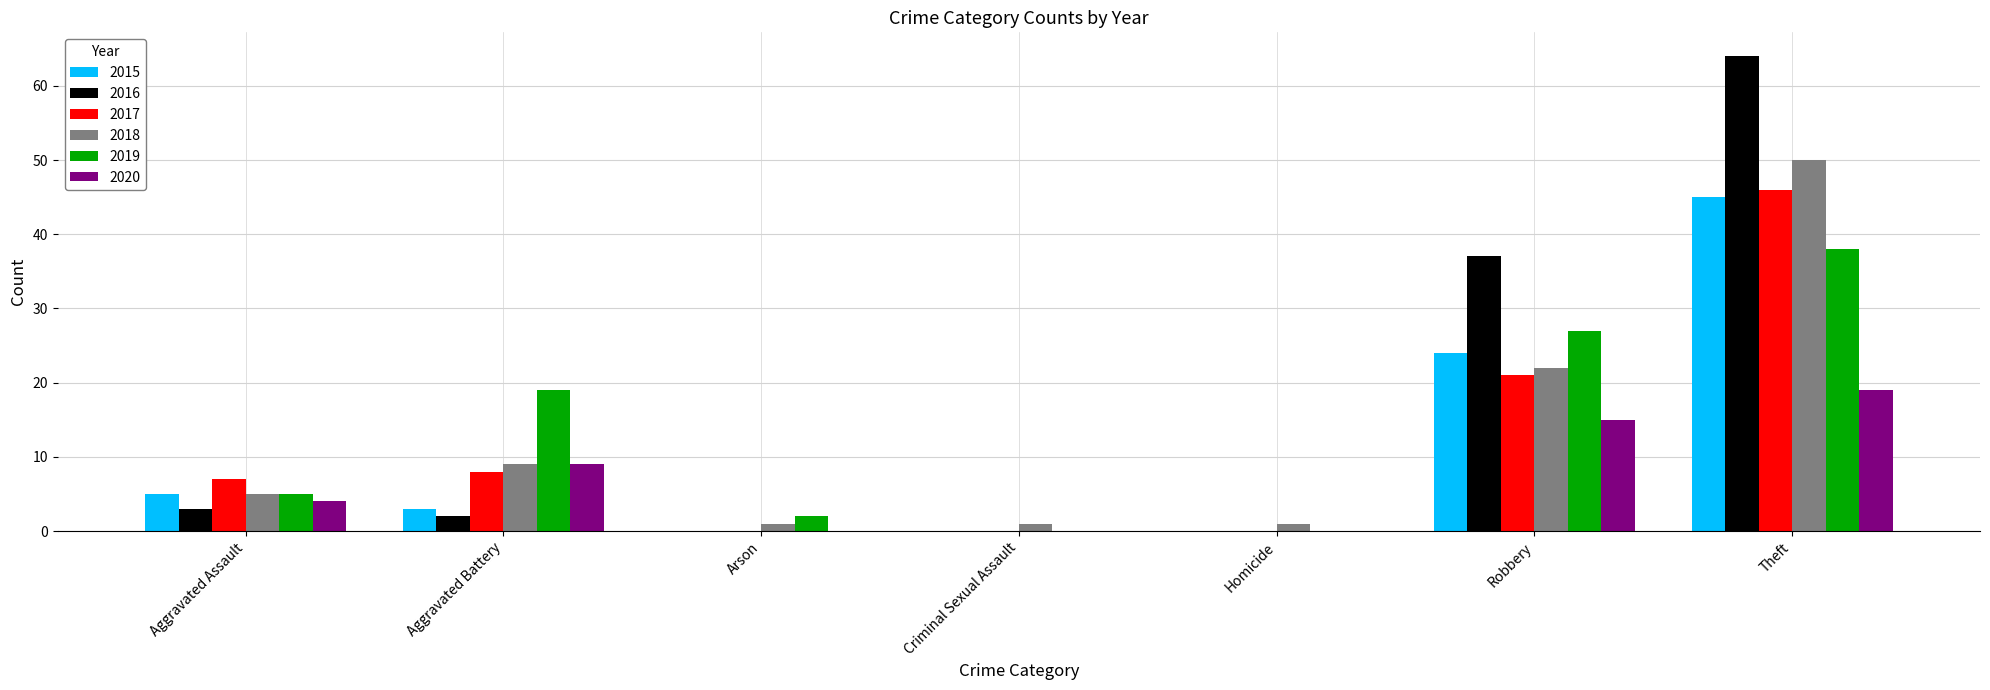

Is it true that 2019 equals 2 at Arson?

True